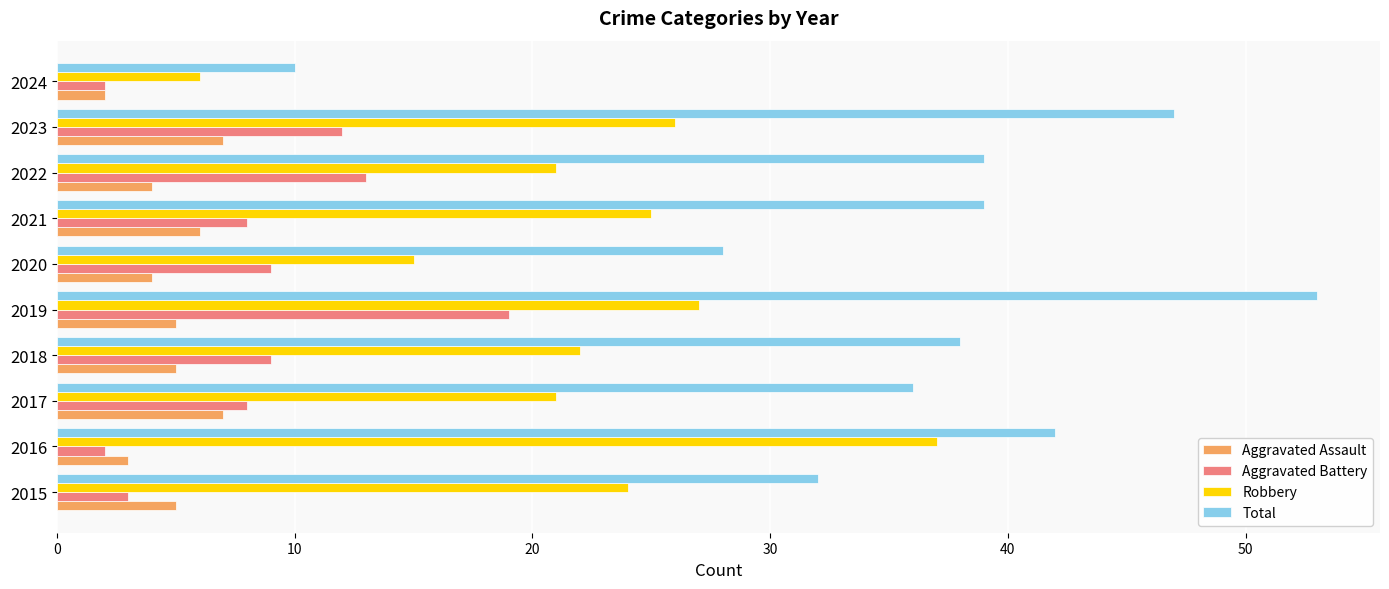

Where is Total nearest to the value 31?

2015